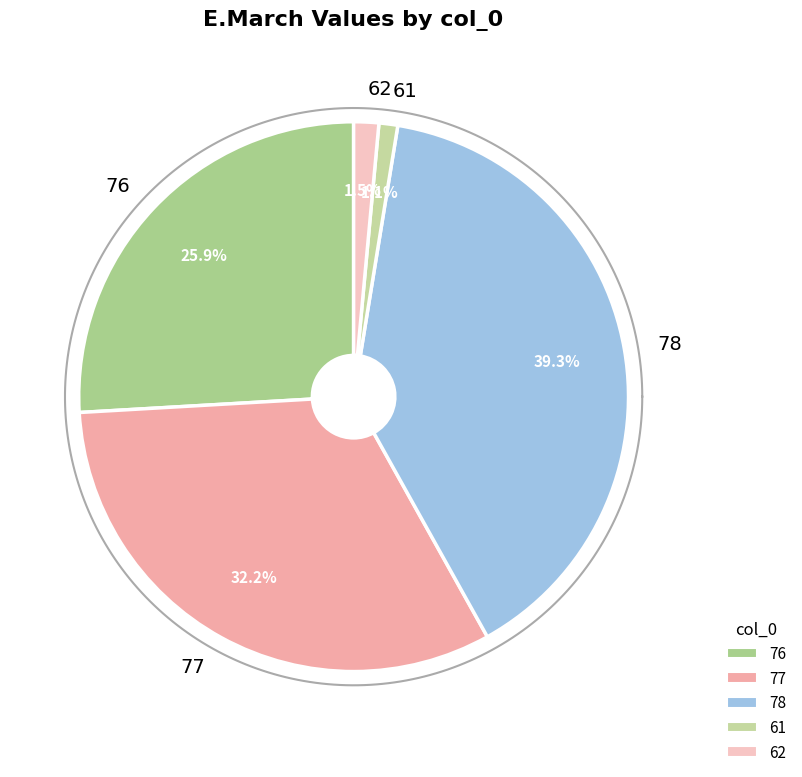

What is the smallest slice in the pie chart?

61